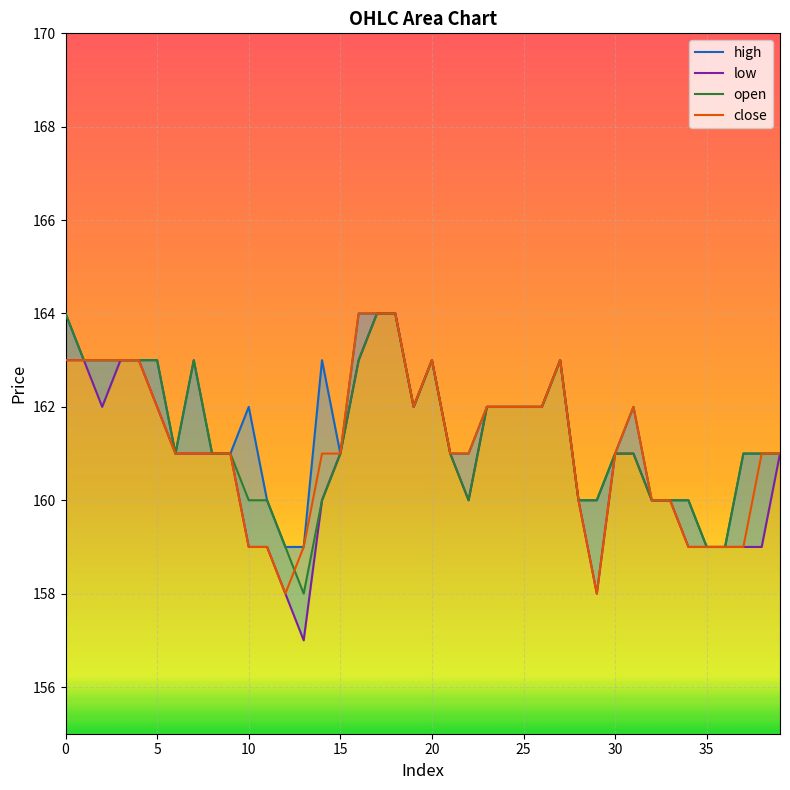

What is the label of the 22nd point from the left?

21